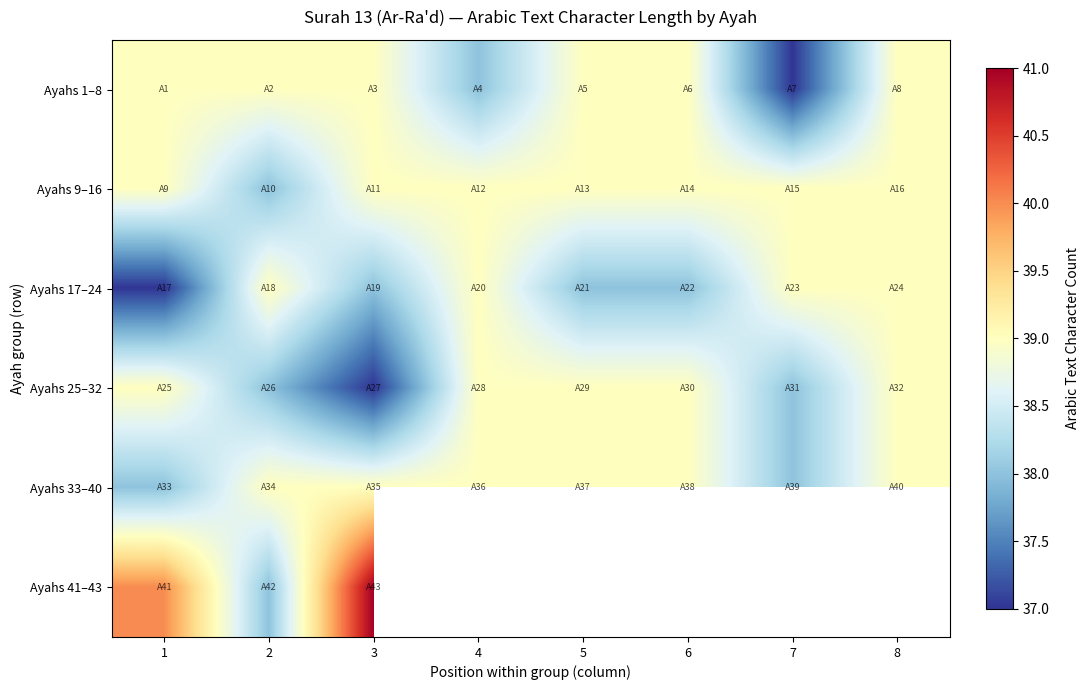

What is the spread (max minus min) of values at 6?

1.0